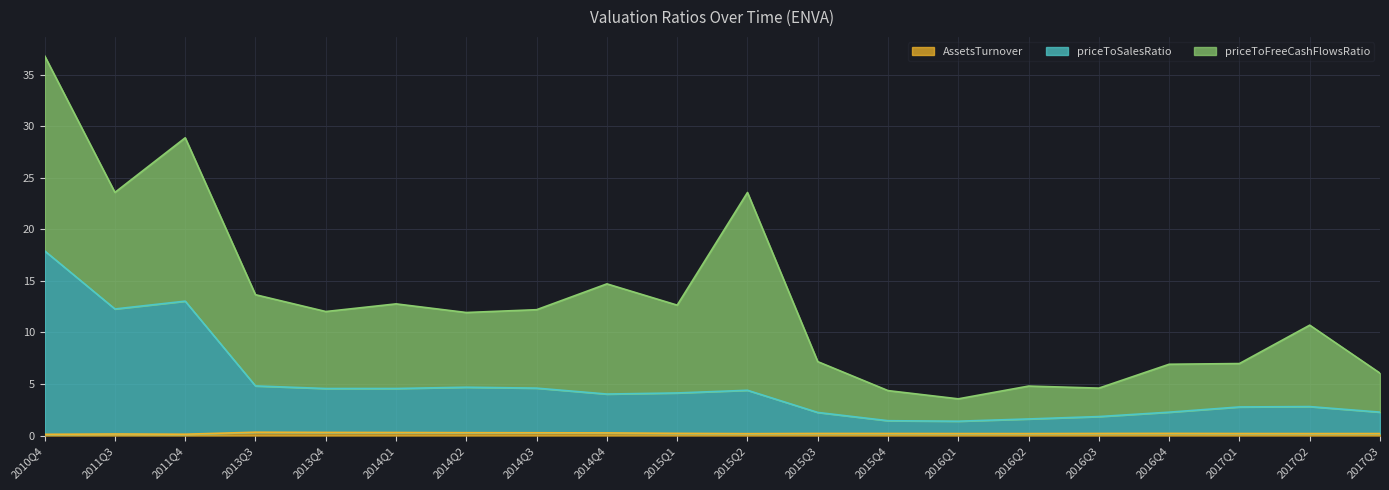

True or false: priceToSalesRatio and AssetsTurnover intersect in this chart.

False